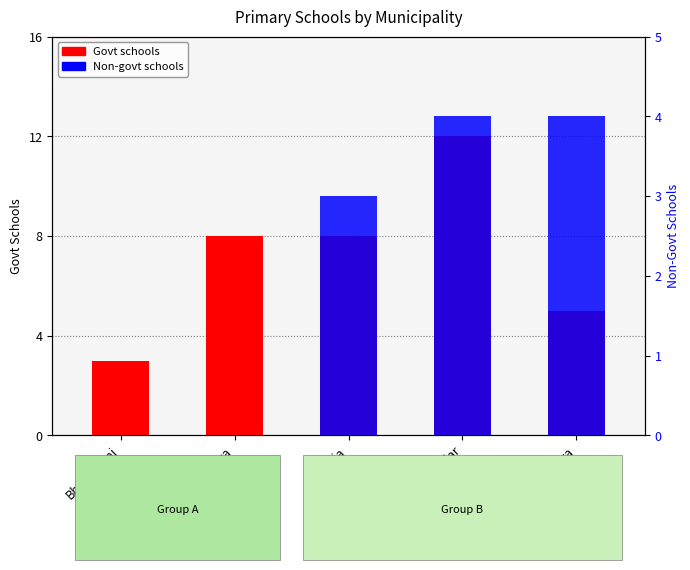

At which label does Non-govt schools first exceed 3?

Shariatpur Sadar